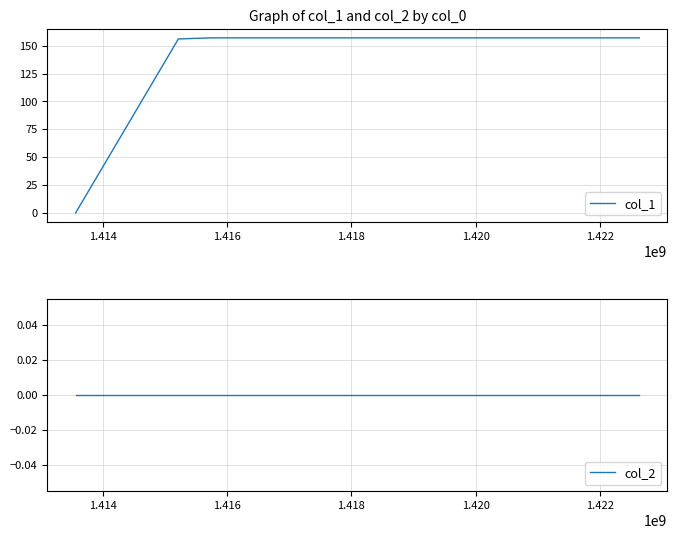

Is the value of col_1 at 1.418 greater than the value of col_2 at 1.416?

Yes